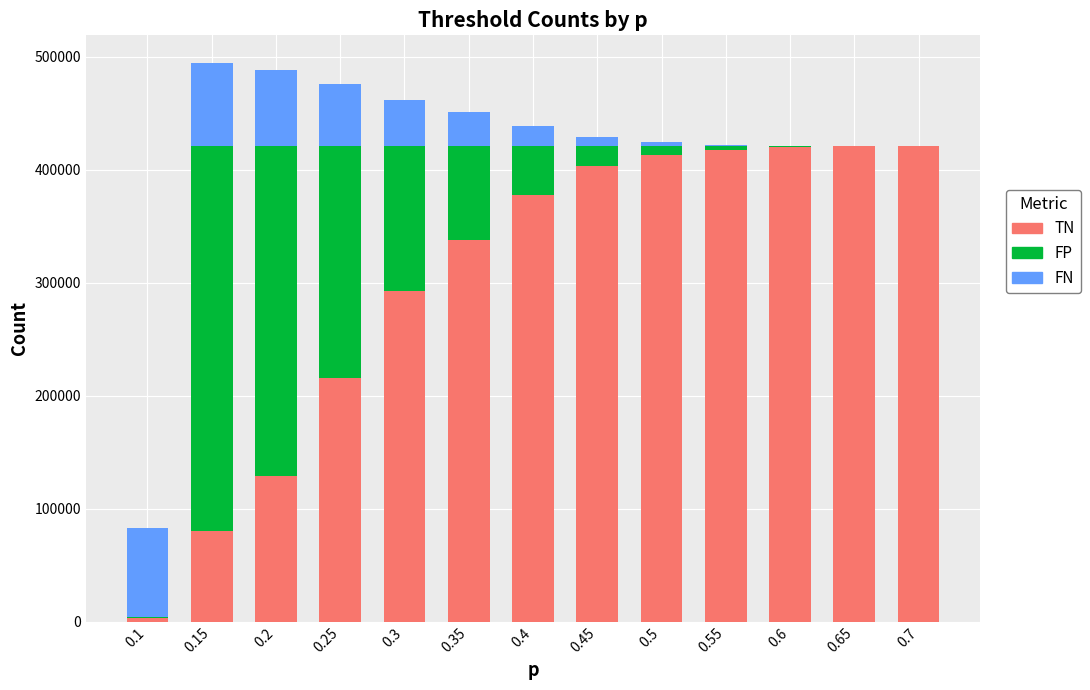

What is the highest value of the TN series?

420570